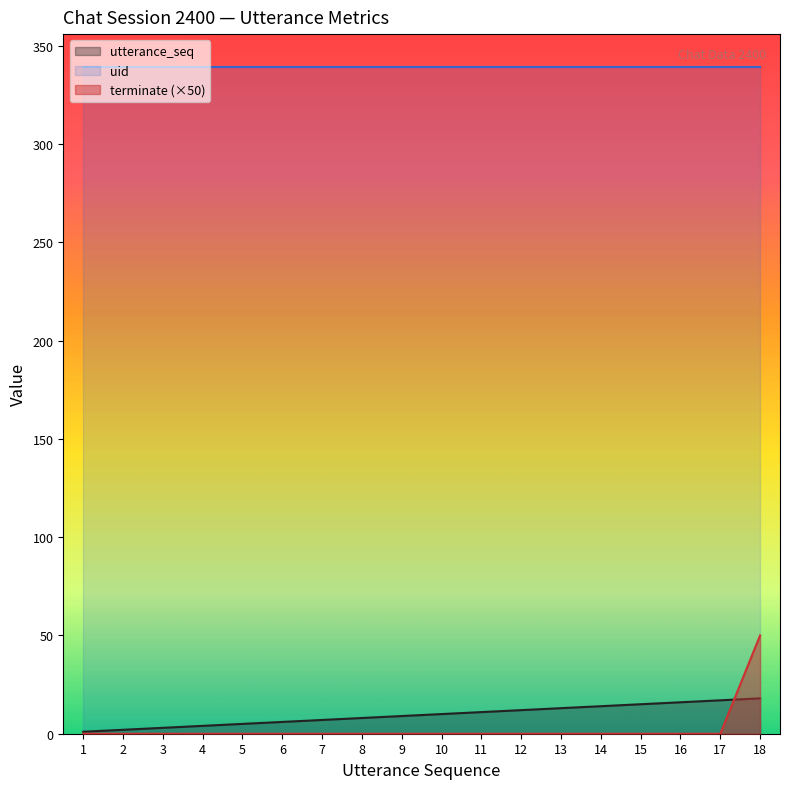

Rank the series by their maximum value, from lowest to highest.

utterance_seq, terminate (×50), uid